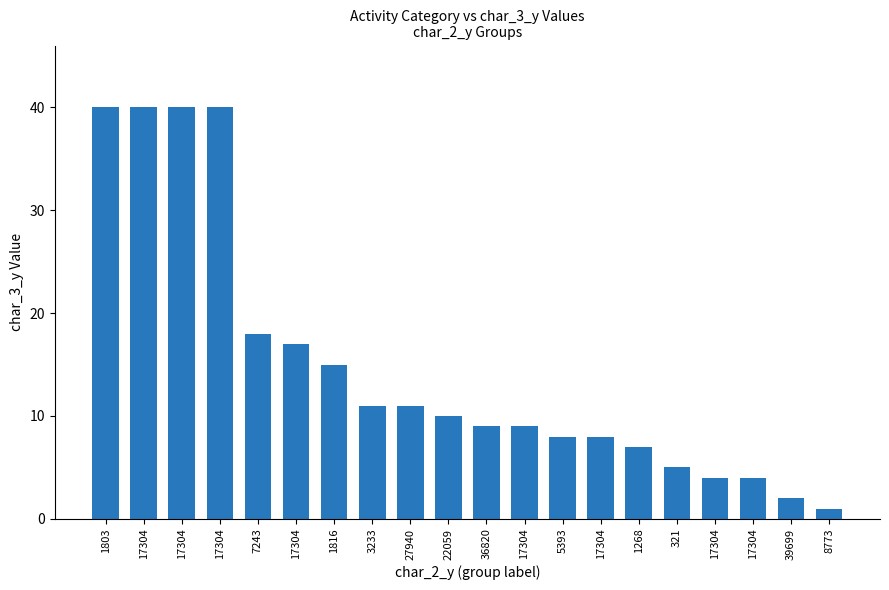

Reading left to right, transcribe all the data shown in this chart.

40	40	40	40	18	17	15	11	11	10	9	9	8	8	7	5	4	4	2	1